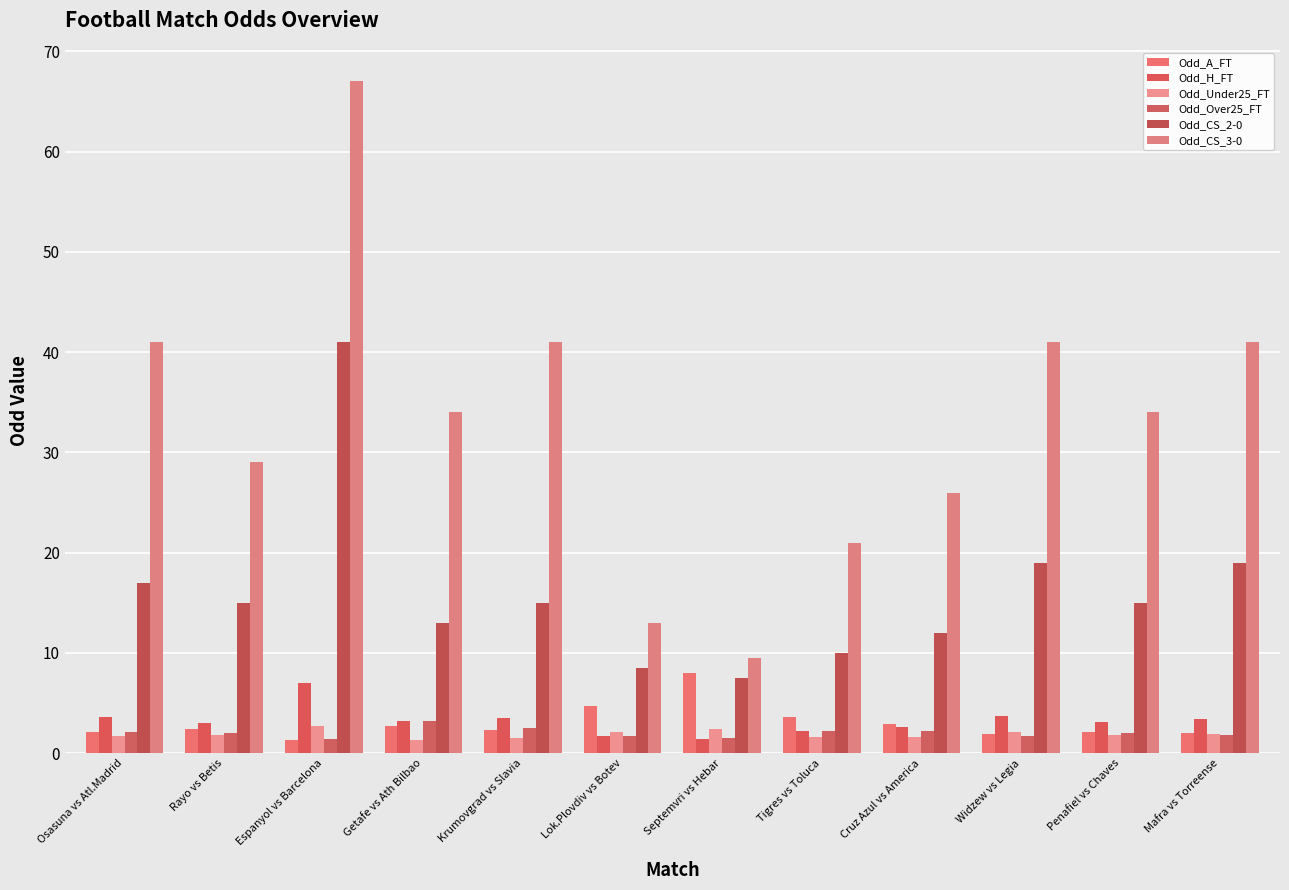

True or false: Odd_A_FT has a value of 1.4 at Espanyol vs Barcelona.

True